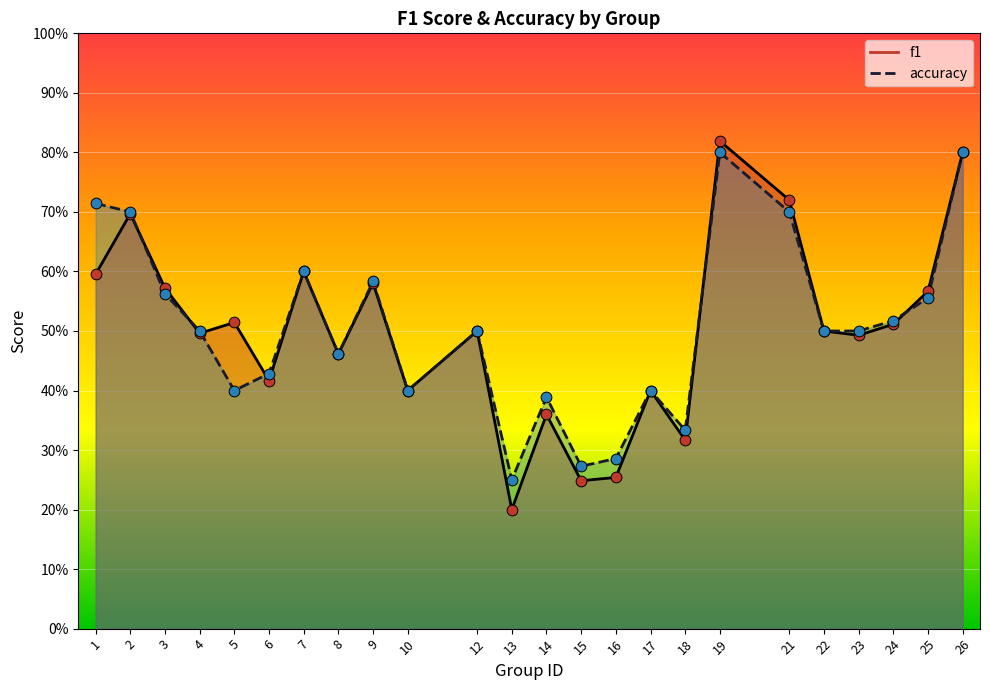

What are all the series names shown in the legend?

f1, accuracy